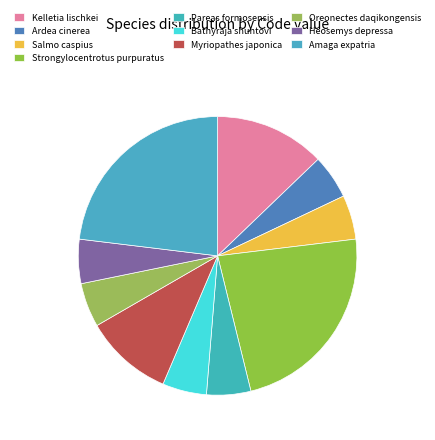

How much of the chart is everything except Amaga expatria?

76.9%